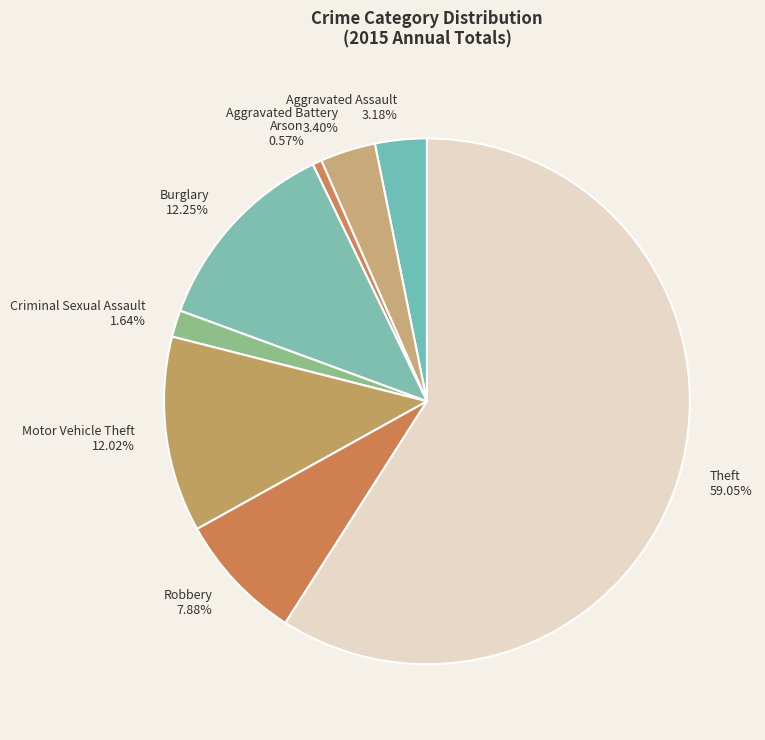

To the nearest percent, what is the difference between the largest and smallest slice percentages?

58%